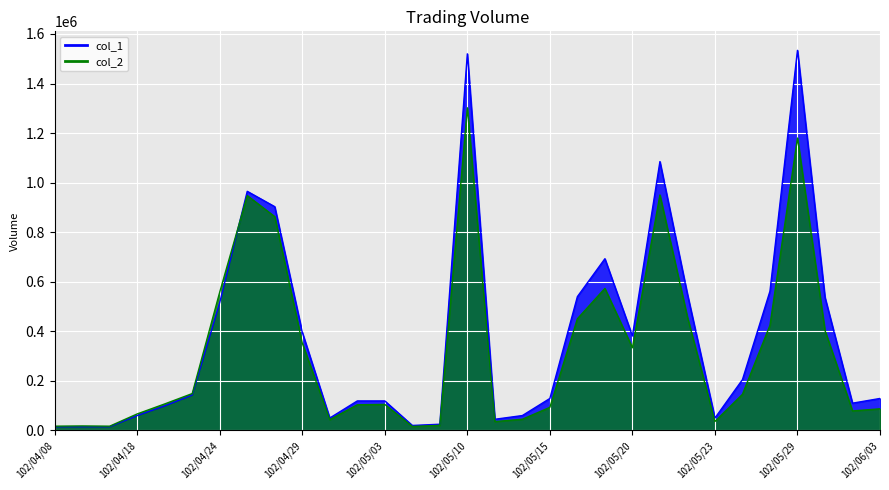

True or false: col_2 and col_1 cross at least once.

True